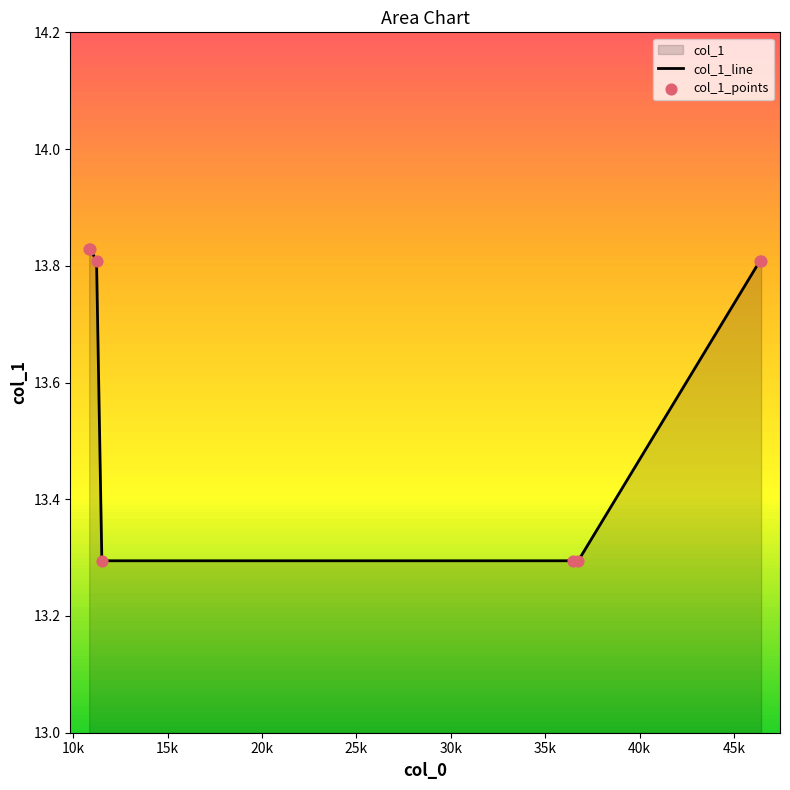

Count the values in the range 13 to 14.

8